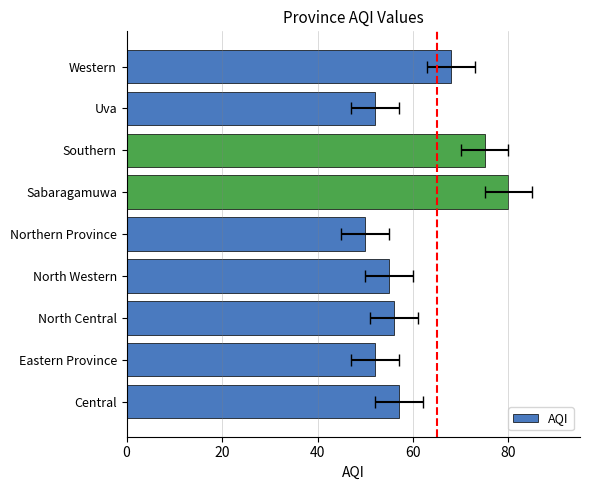

What is the greatest value displayed?

80